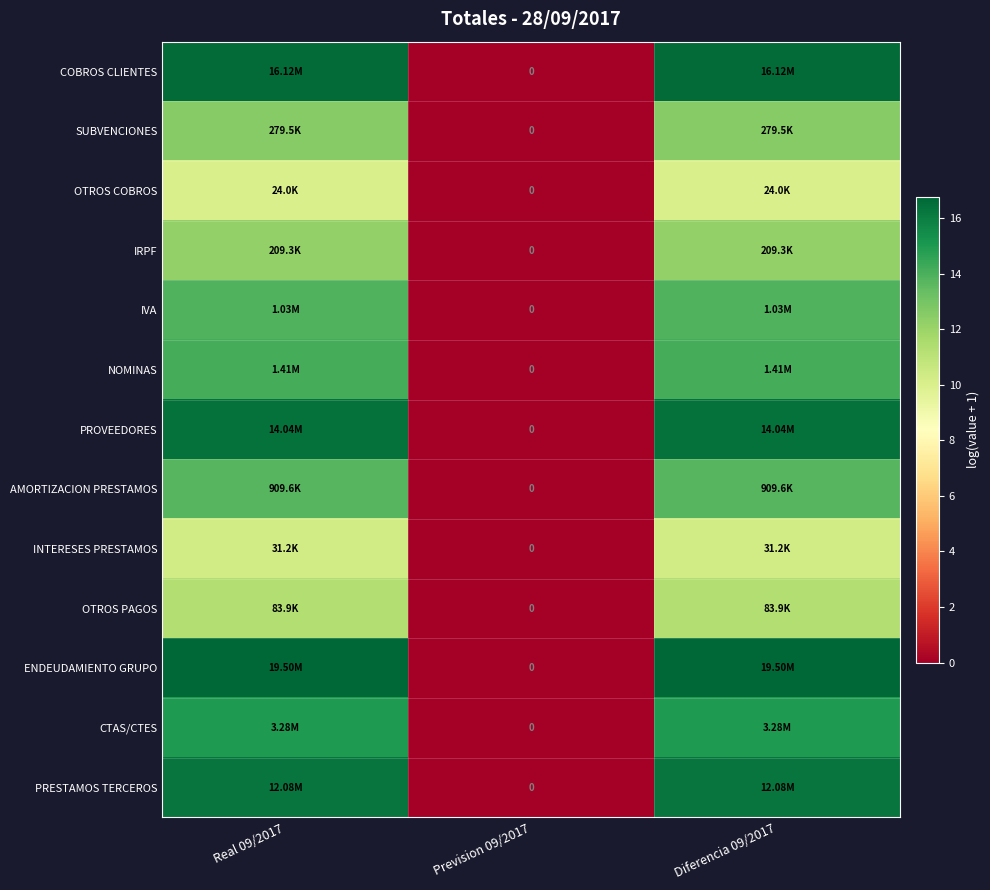

At which label is OTROS COBROS closest to 5?

Prevision 09/2017